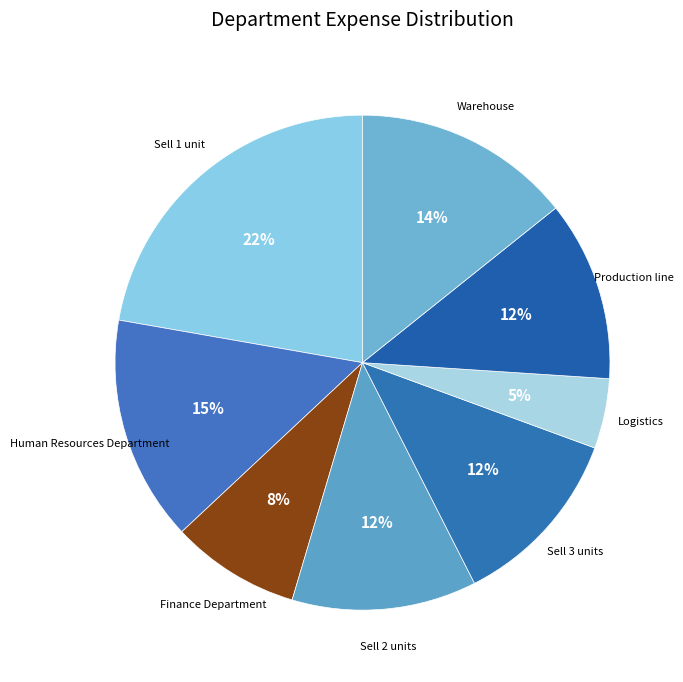

Is Human Resources Department the majority of the pie?

No